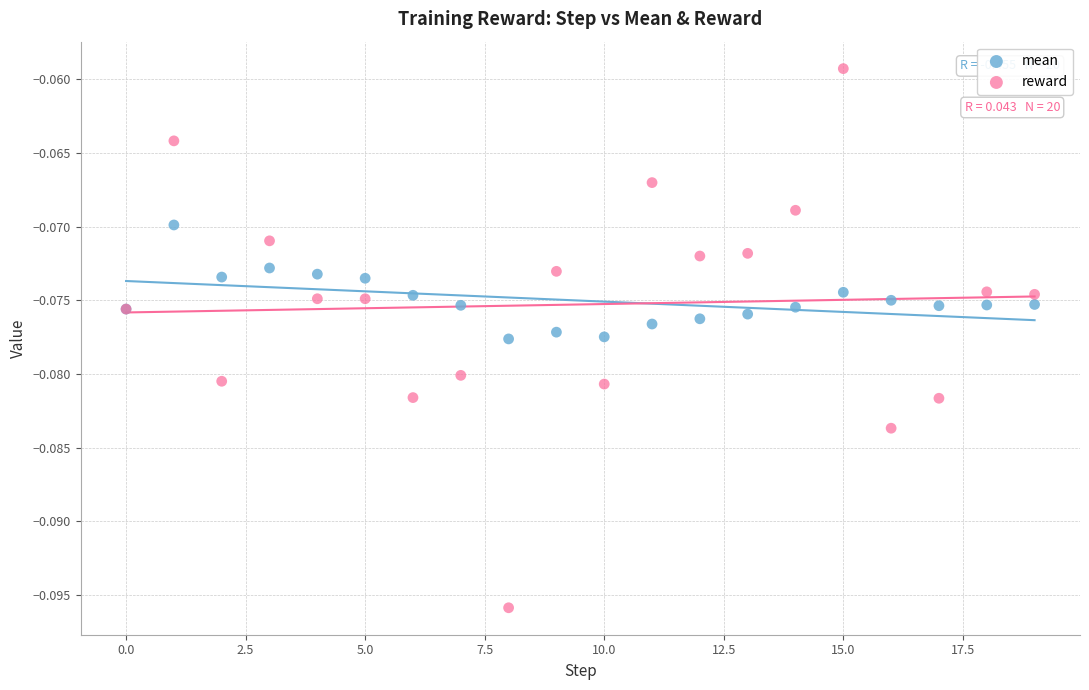

Which series contains the lowest Y value?

reward